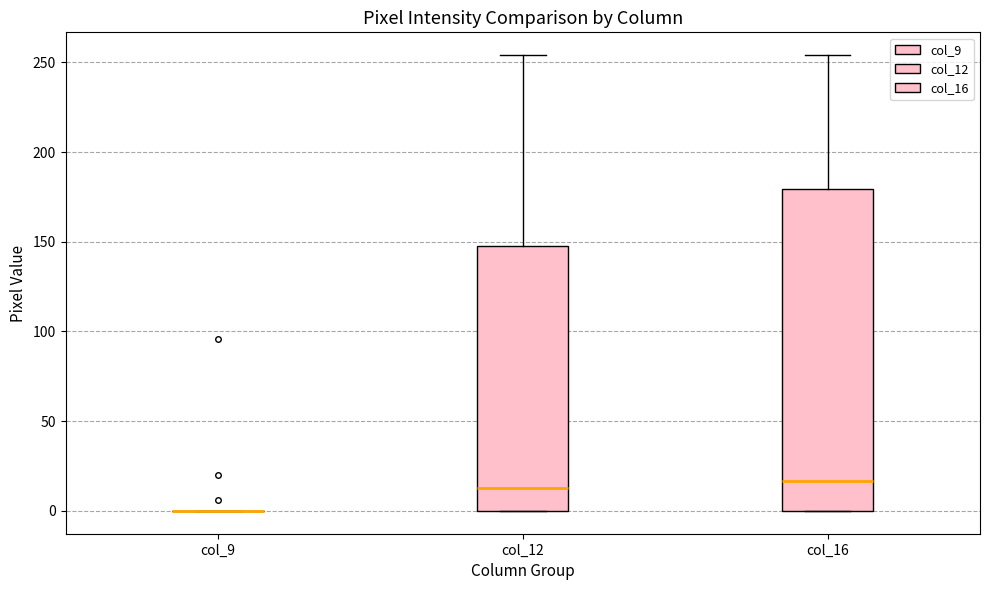

Reading left to right, read every box against the y-axis: the position of its median line, the range the box covers, and the ends of its whiskers. The values are not printed on the chart, so give them approximately, as read against the axis.

col_9: box collapsed to a line at 0, whiskers 0 to 0
col_12: median 15, box 0 to 150, whiskers 0 to 255
col_16: median 15, box 0 to 180, whiskers 0 to 255